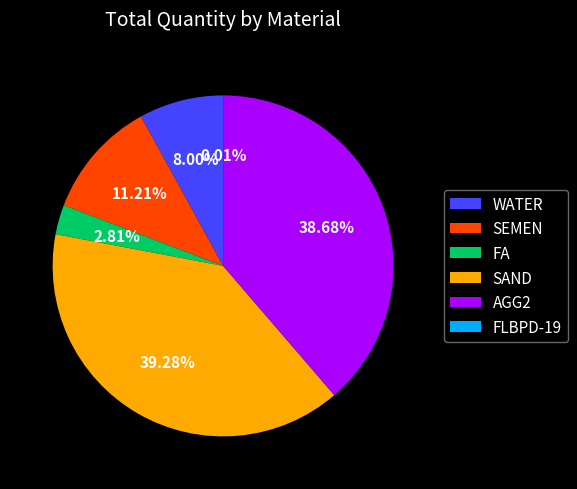

Combined, what portion of the pie is FA and AGG2?

41.5%